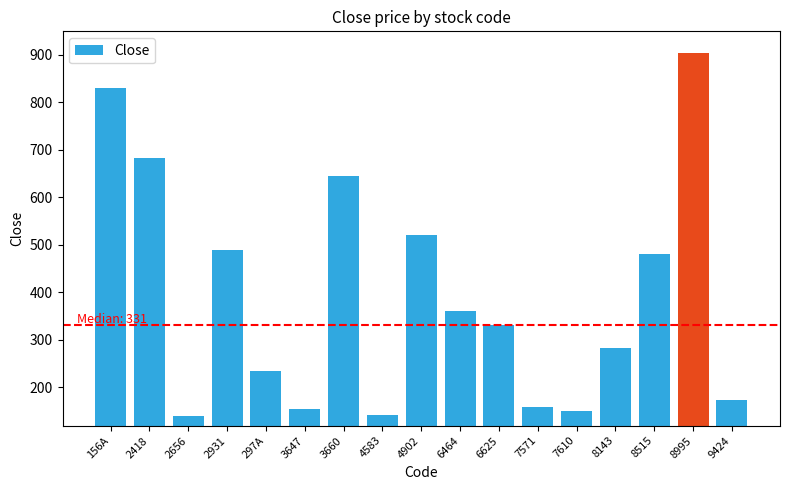

What is the minimum value shown in the chart?

140